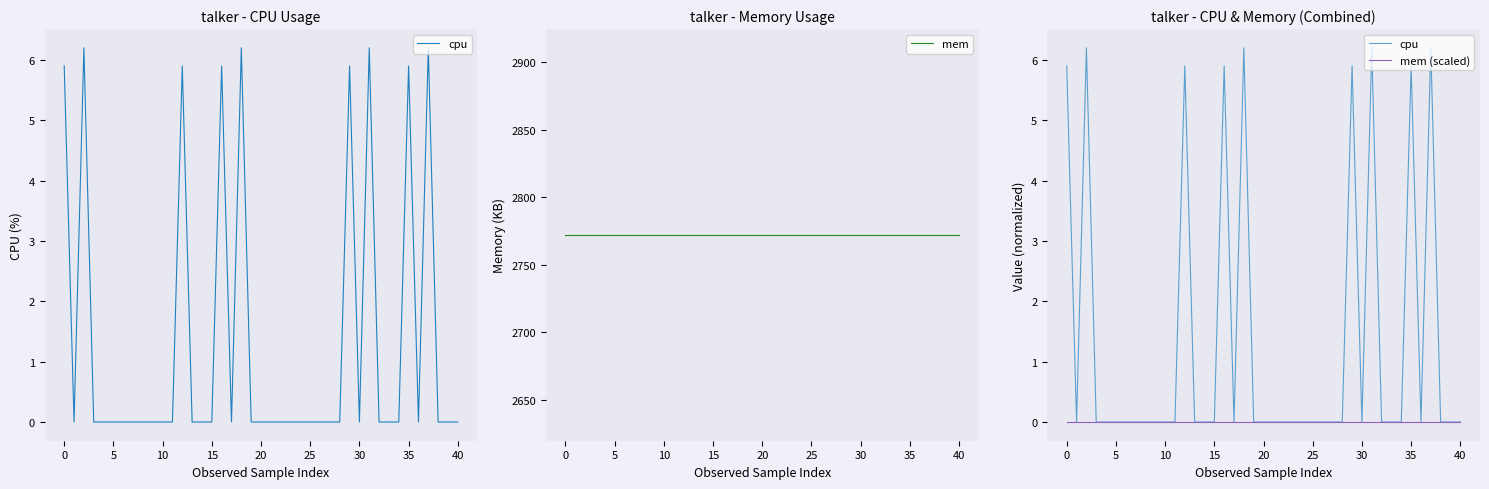

What are all the series names shown in the legend?

cpu, mem, mem (scaled)